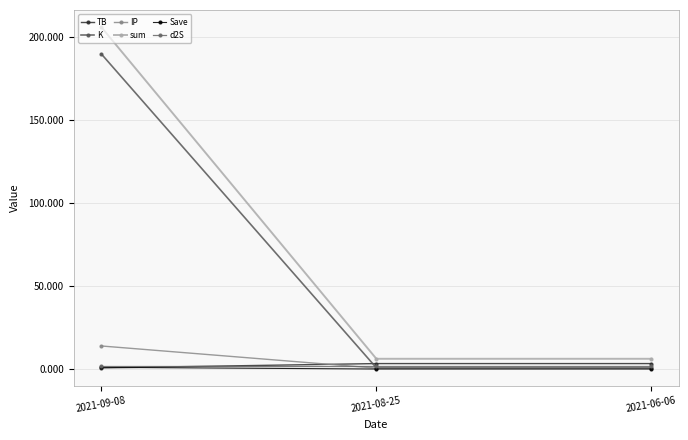

What is the value of the sum point at the 3rd from the left?

6.2